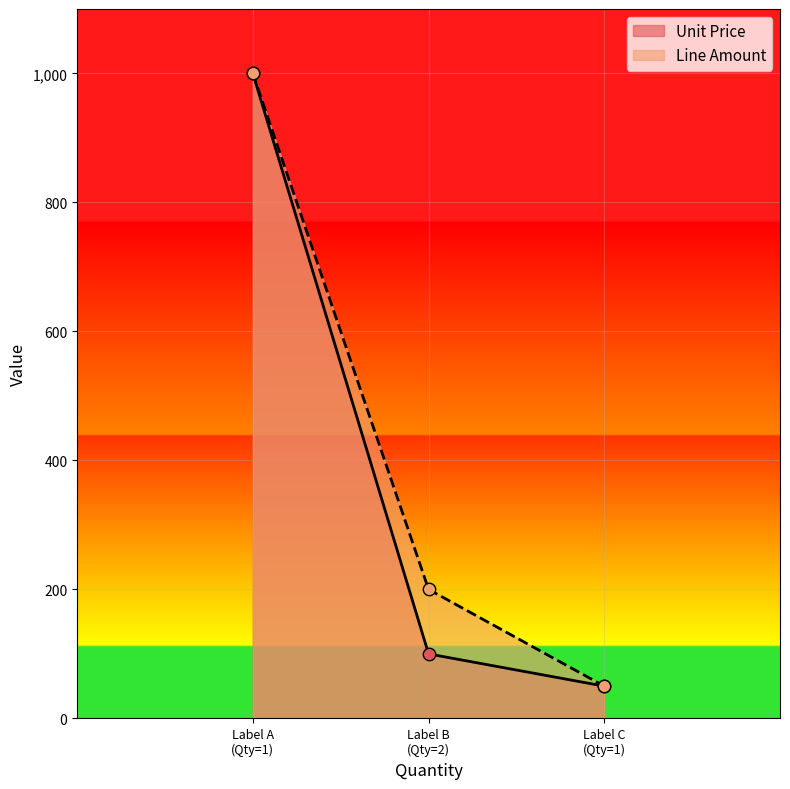

Which series reaches the maximum Y coordinate?

Unit Price